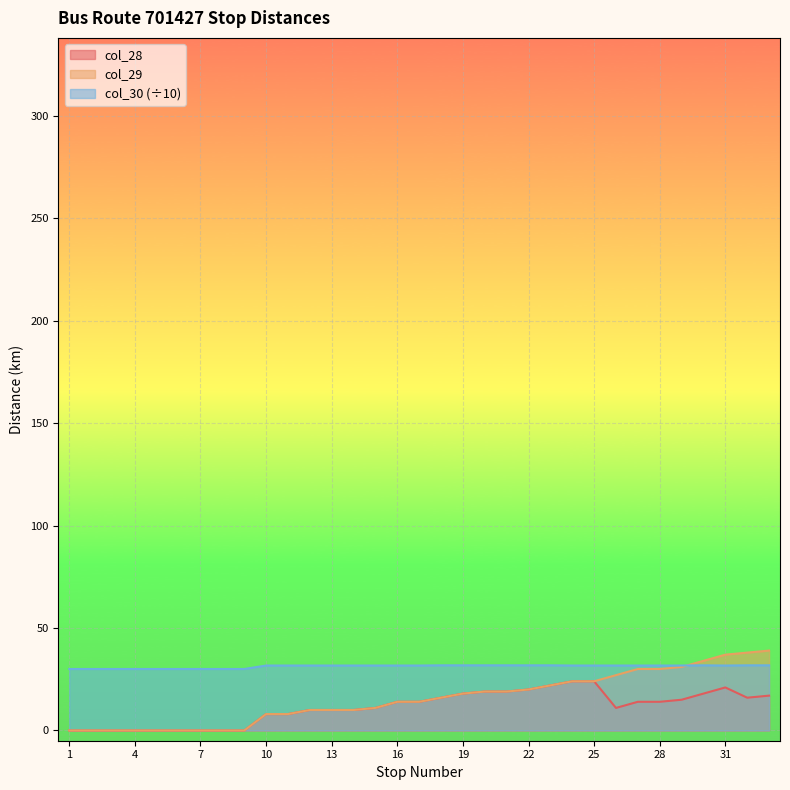

At how many categories does at least one series exceed 0?

33